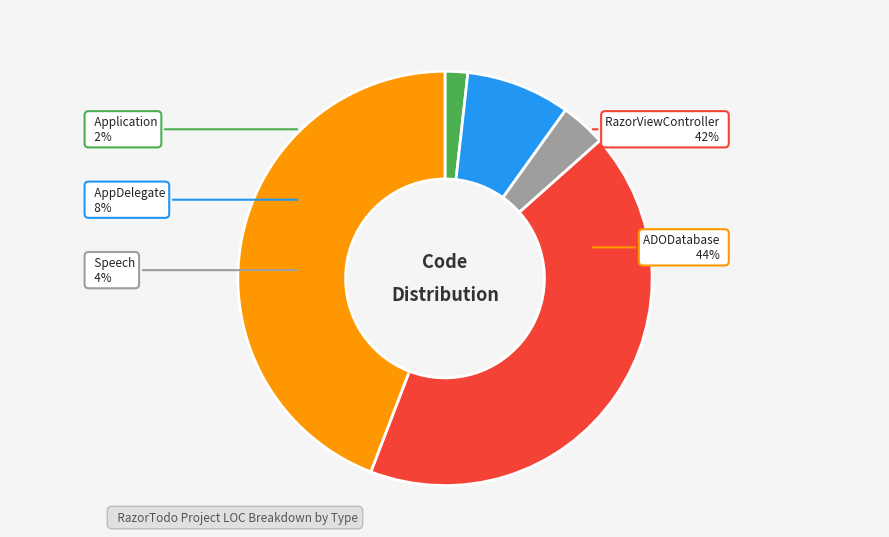

How many segments does this pie chart have?

5